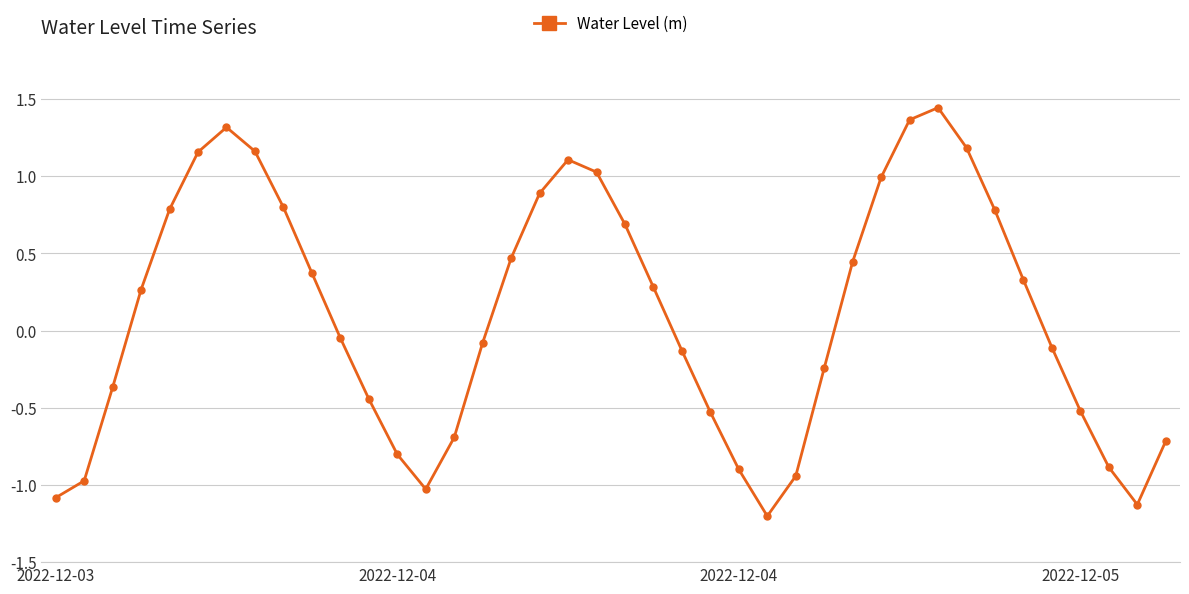

What is the minimum value shown in the chart?

-1.2